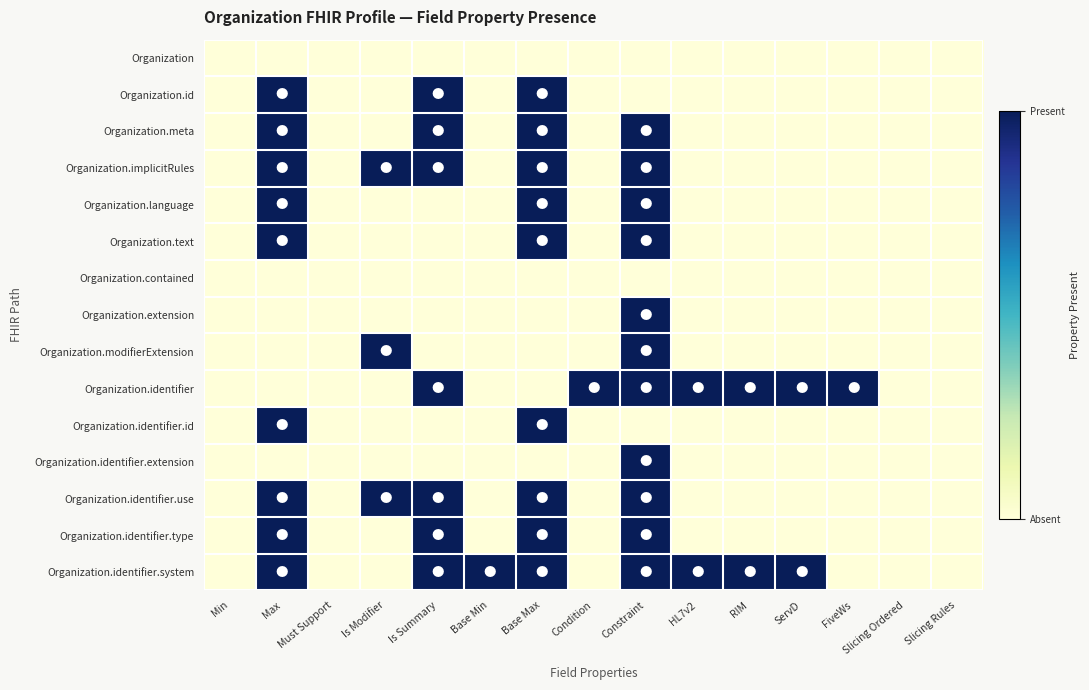

Between Condition and Must Support, which is larger?

Condition